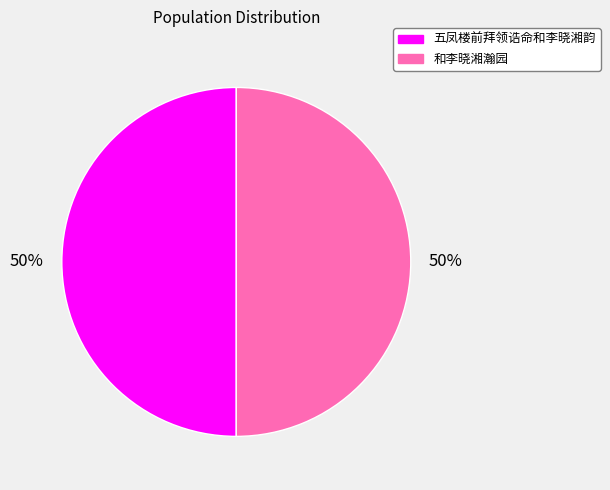

True or false: 五凤楼前拜领诰命和李晓湘韵 accounts for 39% of the total.

False